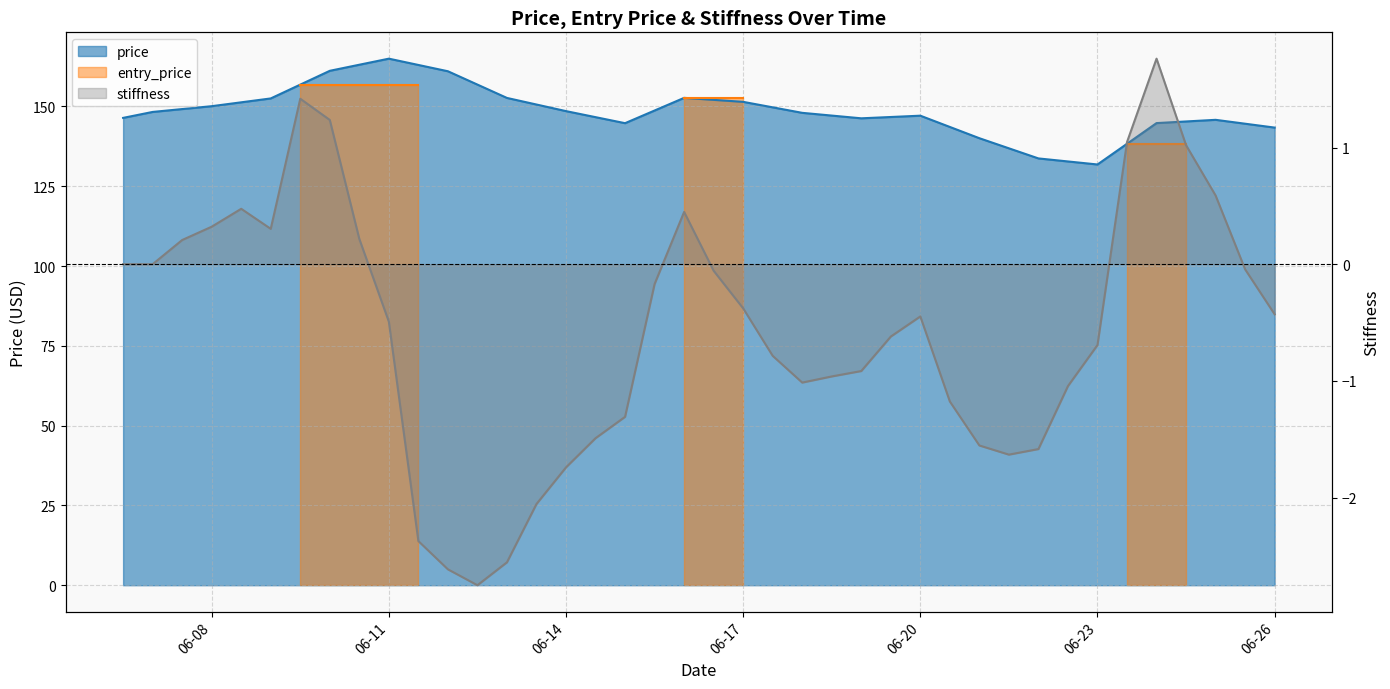

At which category does stiffness reach its first local valley?

2025-06-09 00:00:00